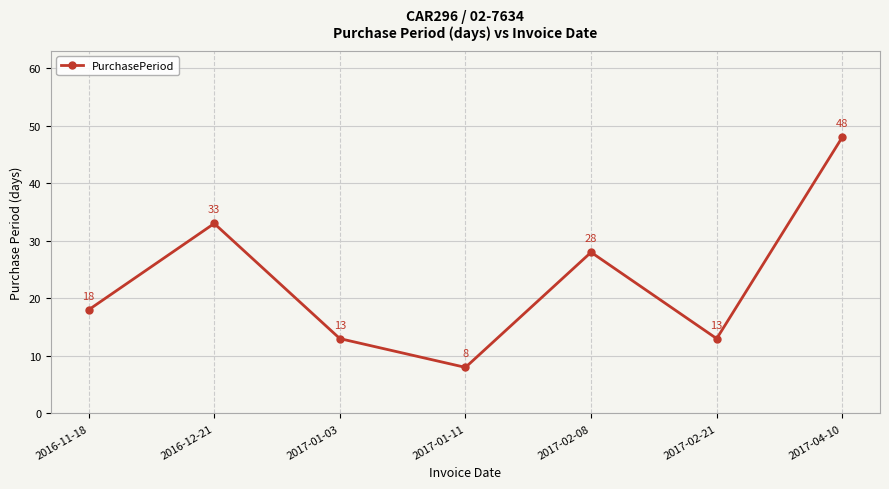

Count the values in the range 13 to 33.

5